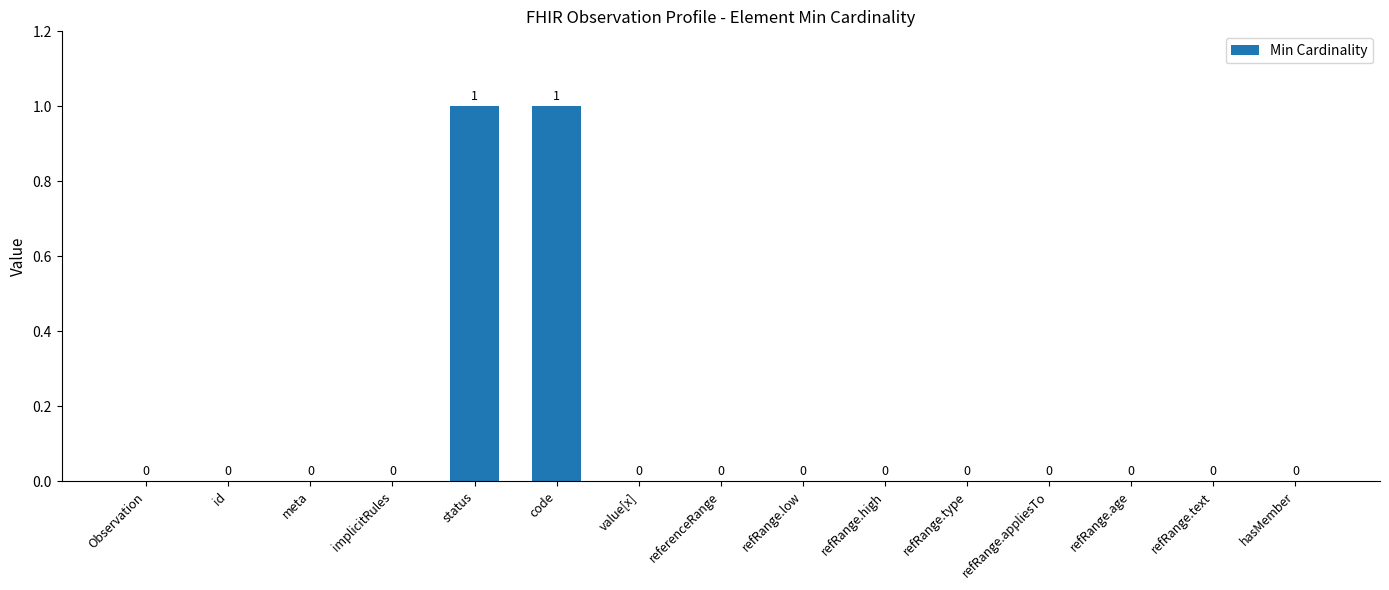

Is it true that the value at code is 1?

True